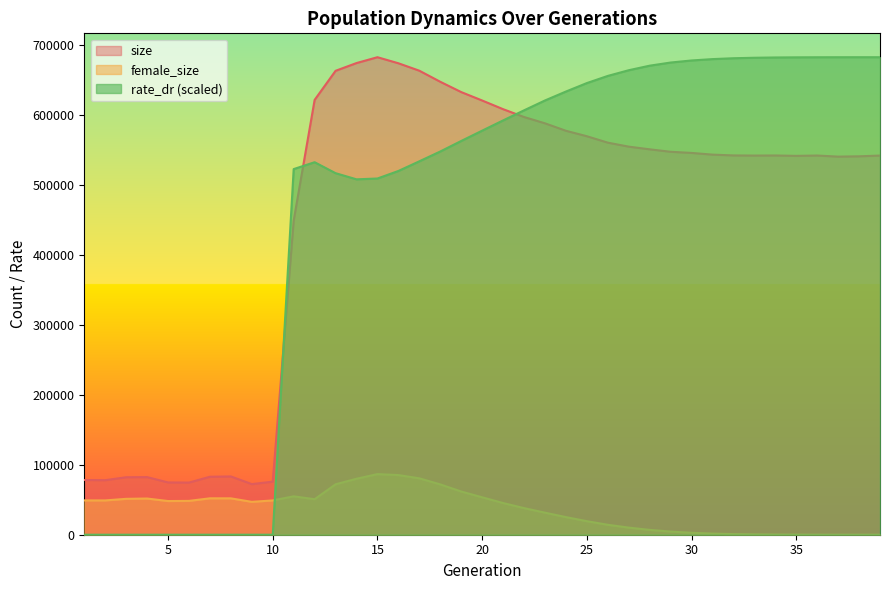

Reading left to right, extract all data points from this chart.

size: 1=78209.0	2=77933.0	3=82148.0	4=82356.0	5=74715.0	6=74509.0	7=82851.0	8=83283.0	9=72333.0	10=75842.0	11=448986.0	12=621422.0	13=663013.0	14=674099.0	15=682457.0	16=673800.0	17=663179.0	18=647355.0	19=632630.0	20=620593.0	21=608199.0	22=597014.0	23=587990.0	24=577329.0	25=569536.0	26=560357.0	27=554658.0	28=550819.0	29=547319.0	30=545675.0	31=543248.0	32=542103.0	33=541895.0	34=542027.0	35=541461.0	36=541954.0	37=540387.0	38=540835.0	39=541895.0
female_size: 1=49070.0	2=49023.0	3=51289.0	4=51727.0	5=48137.0	6=48354.0	7=52031.0	8=51993.0	9=46982.0	10=49019.0	11=54877.0	12=50740.0	13=72057.0	14=79991.0	15=86610.0	16=85254.0	17=80595.0	18=71925.0	19=61741.0	20=53494.0	21=45291.0	22=38041.0	23=31527.0	24=25181.0	25=19351.0	26=14189.0	27=10170.0	28=6920.0	29=4507.0	30=2766.0	31=1621.0	32=894.0	33=493.0	34=258.0	35=133.0	36=57.0	37=16.0	38=5.0	39=0.0
rate_dr: 1=0.0	2=0.0	3=0.0	4=0.0	5=0.0	6=0.0	7=0.0	8=0.0	9=0.0	10=0.0	11=522571.0	12=532379.9	13=516723.7	14=507922.7	15=509099.3	16=519873.9	17=533685.5	18=547704.5	19=562731.5	20=577476.7	21=592112.0	22=606514.5	23=620622.3	24=633375.4	25=645480.1	26=655714.9	27=663849.1	28=670342.7	29=674847.6	30=677791.7	31=679741.5	32=680989.0	33=681682.4	34=682089.2	35=682275.5	36=682385.3	37=682436.5	38=682450.9	39=682457.0